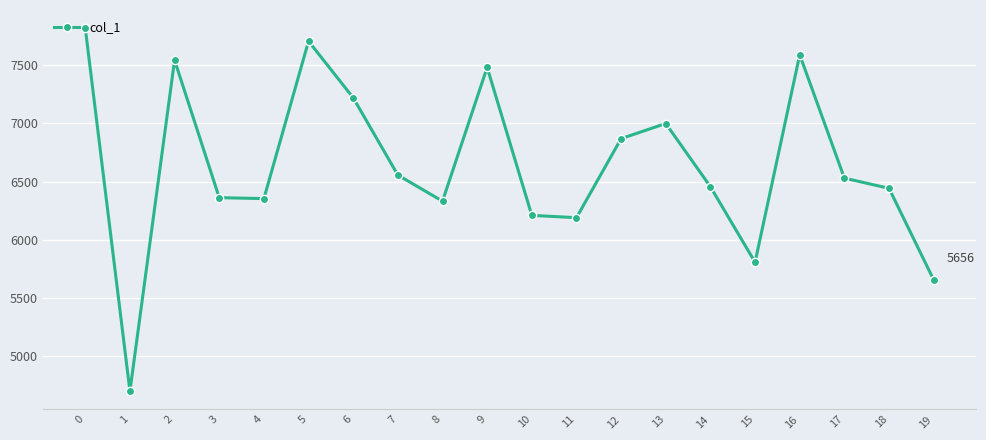

What is the difference between the values at 8 and 13?

667